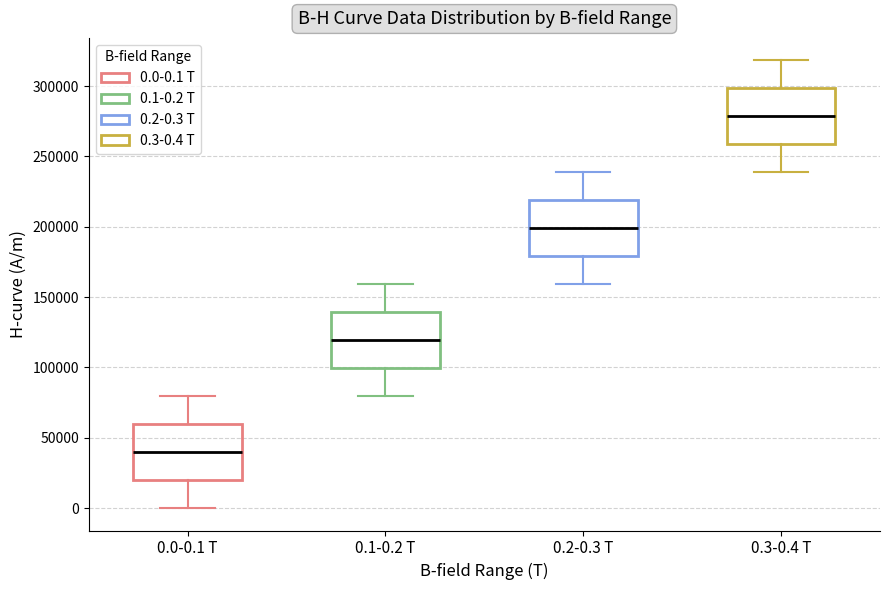

Which box's median line is the highest?

0.3-0.4 T